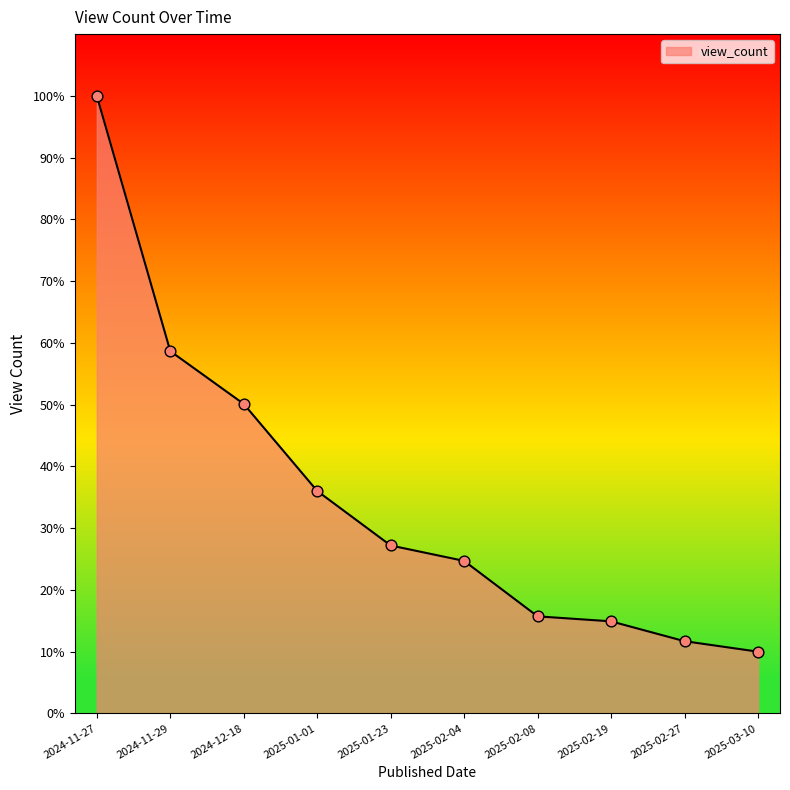

Which has a higher value, 2025-03-10 or 2025-02-19?

2025-02-19